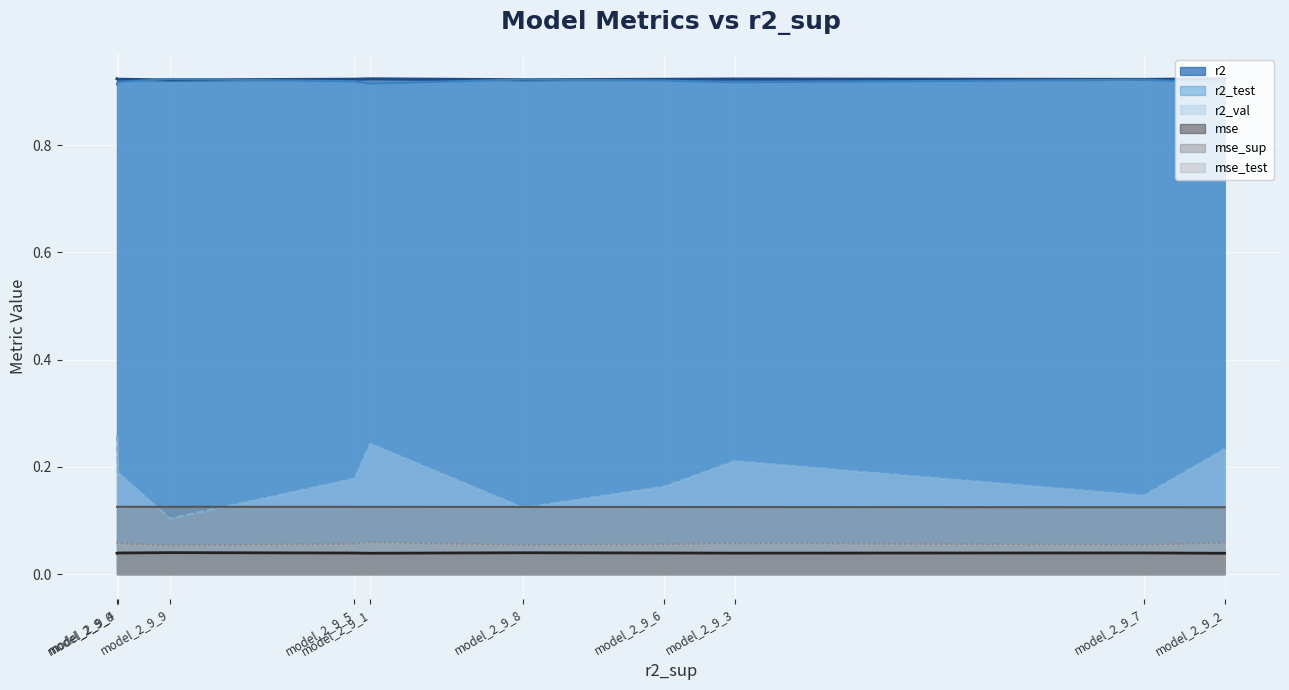

True or false: r2_val (line) has more than 2 interior local peaks.

False